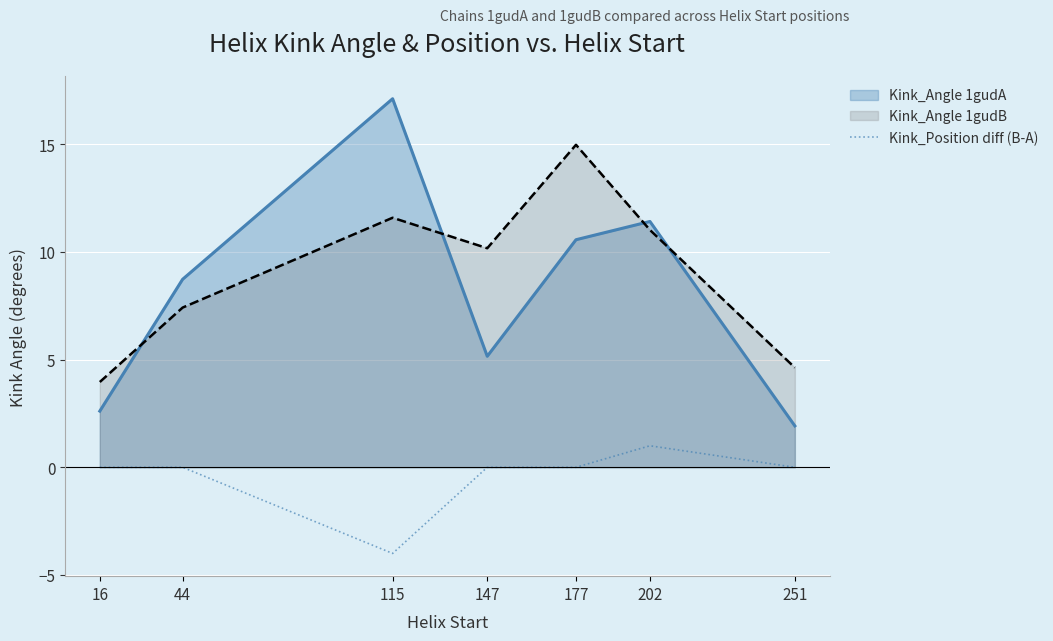

Is it true that Kink_Position diff (B-A) equals -2.9 at 251?

False